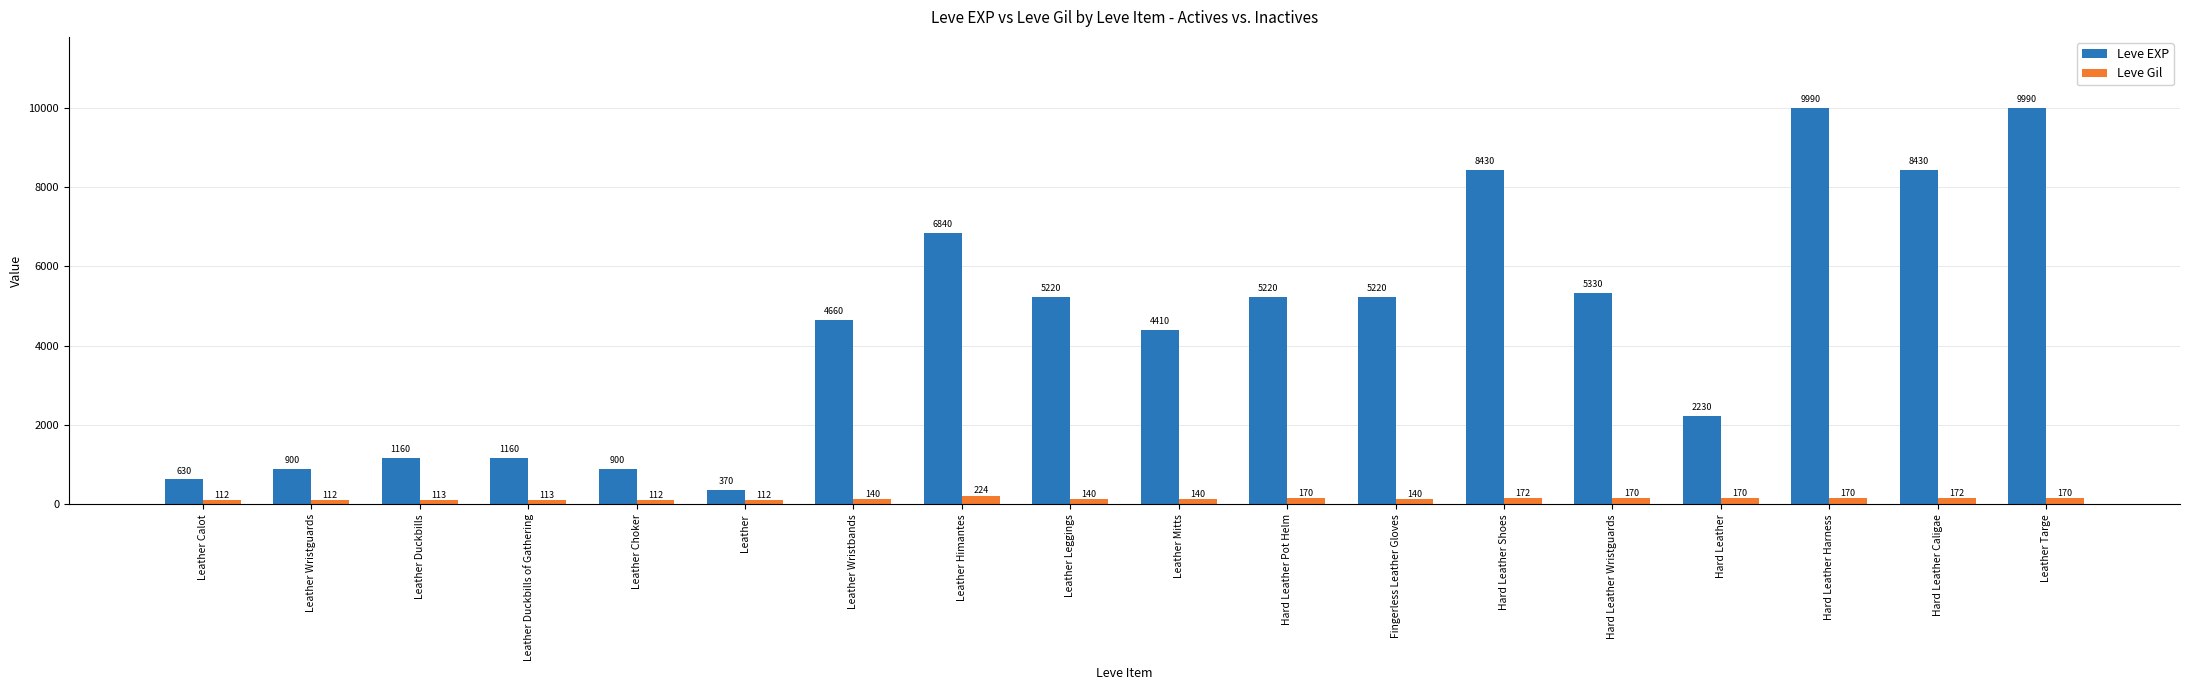

Which category has the highest value in the Leve Gil series?

Leather Himantes